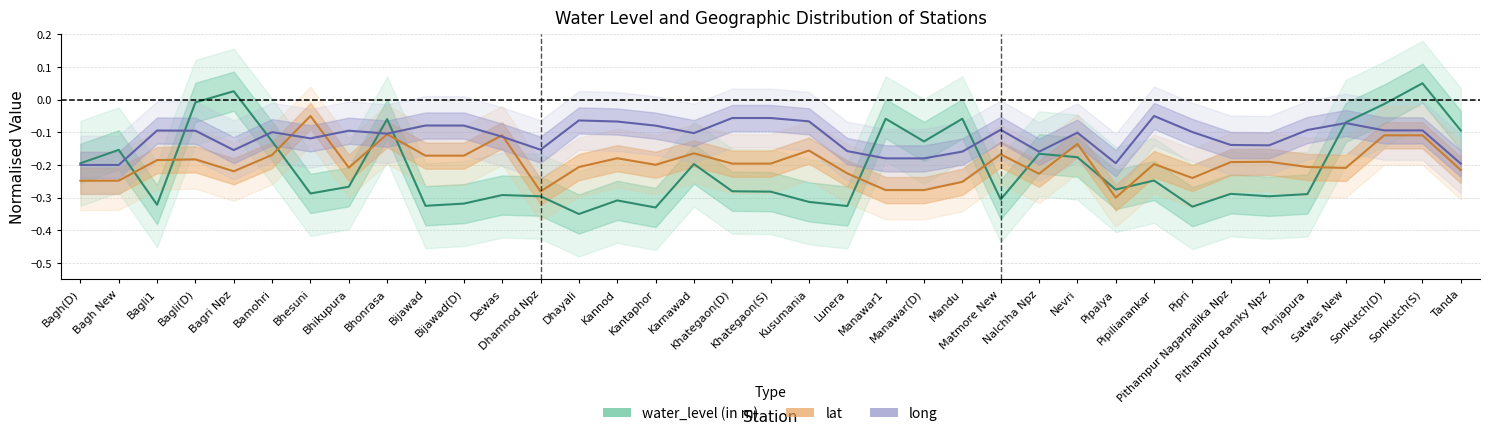

Which series changed the most between Bagli(D) and Dhamnod Npz?

water_level (in m)